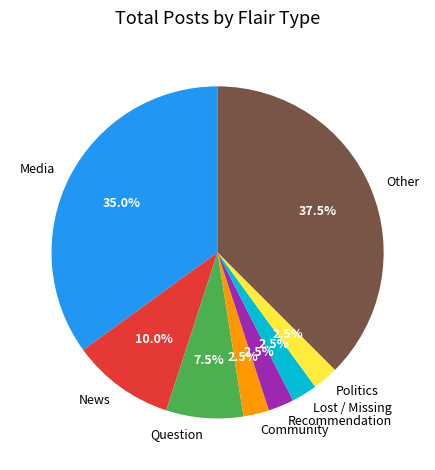

Which category has the biggest portion of the pie?

Other